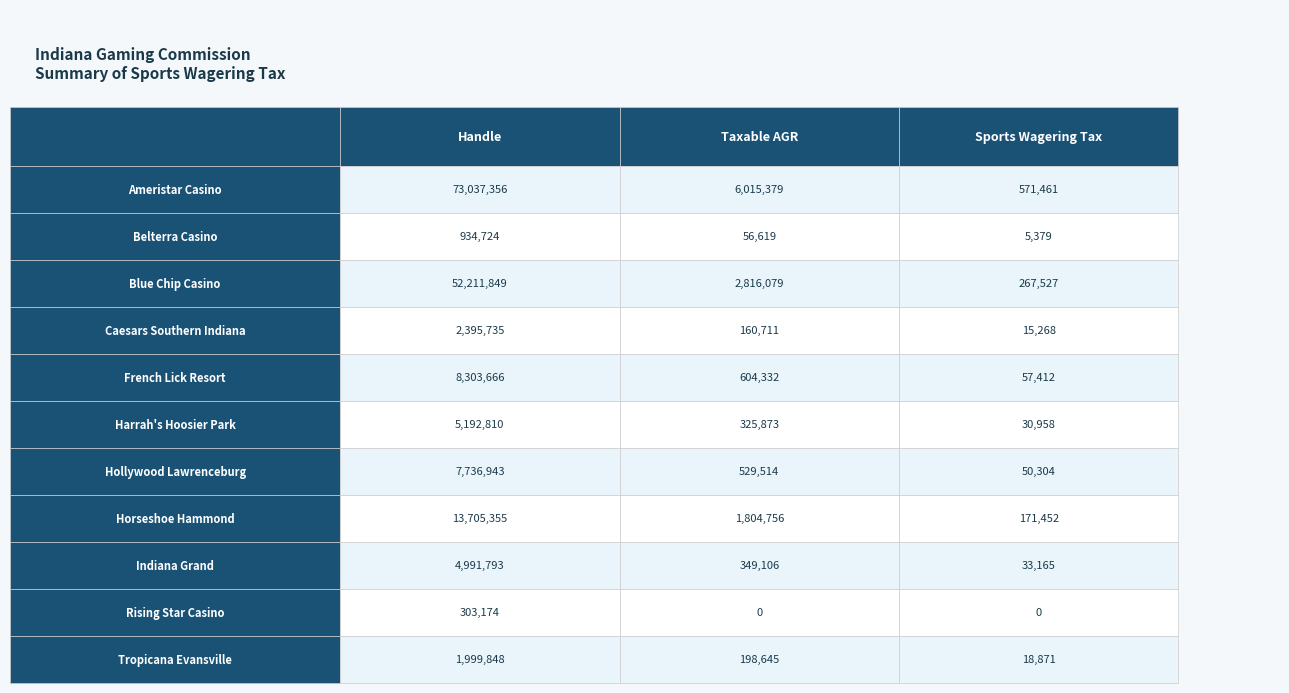

At which category is the sum across all series the highest?

Handle